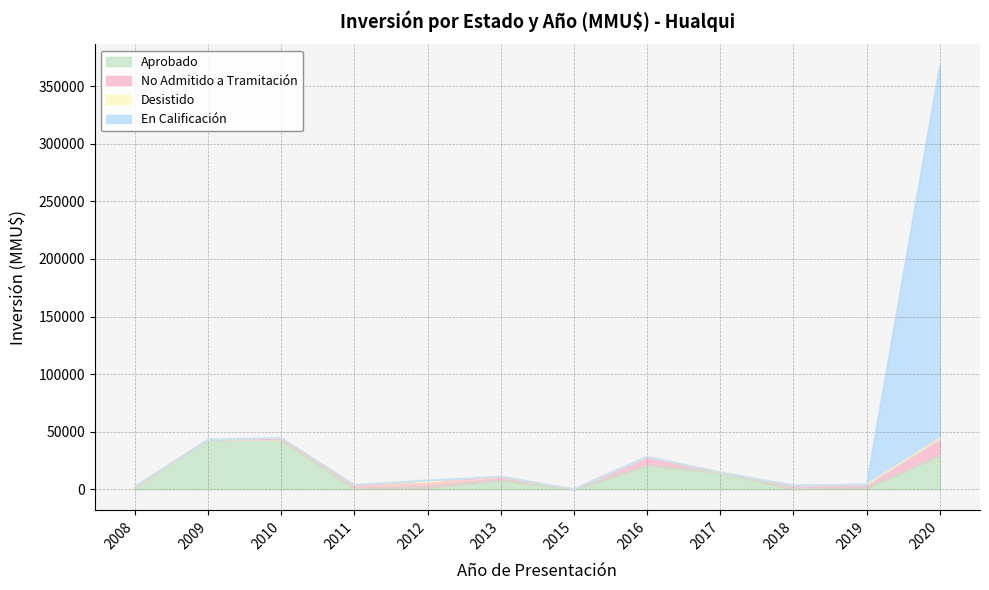

At which category is the sum across all series the highest?

2020